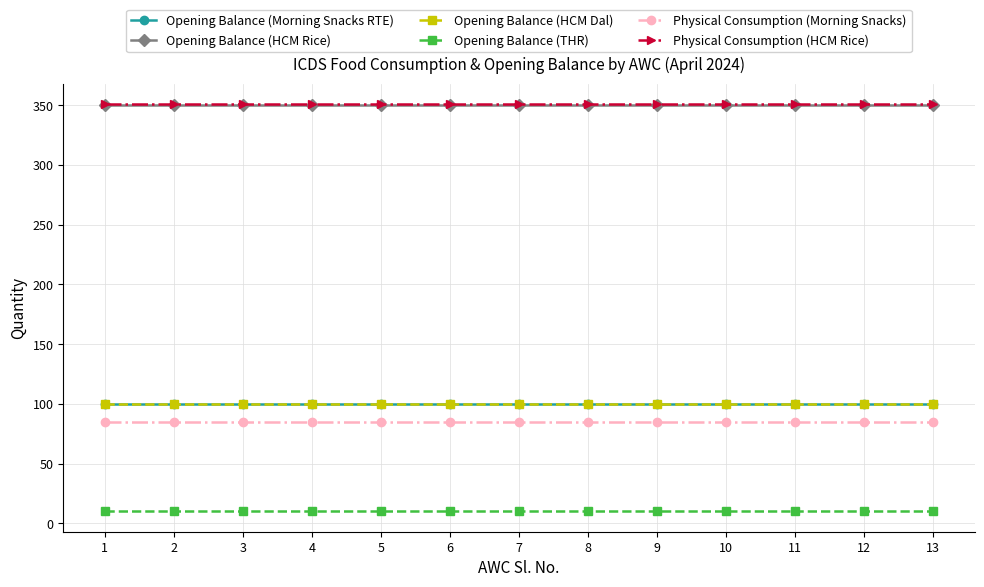

Is this an area chart (filled region under the line)?

No